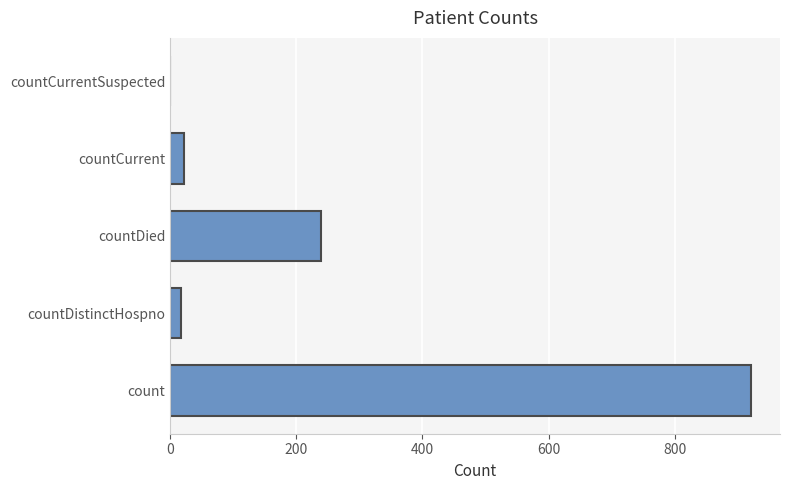

What is the sum of the values at countDied and count?

1160